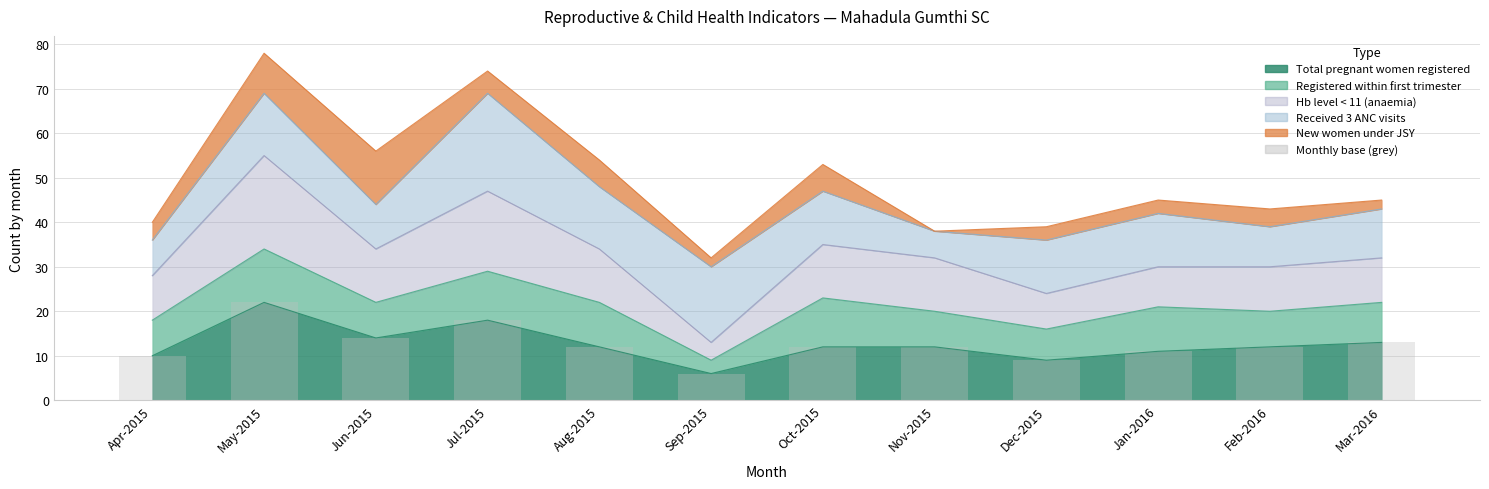

What is the approximate value at Nov-2015, to the nearest 10?

10